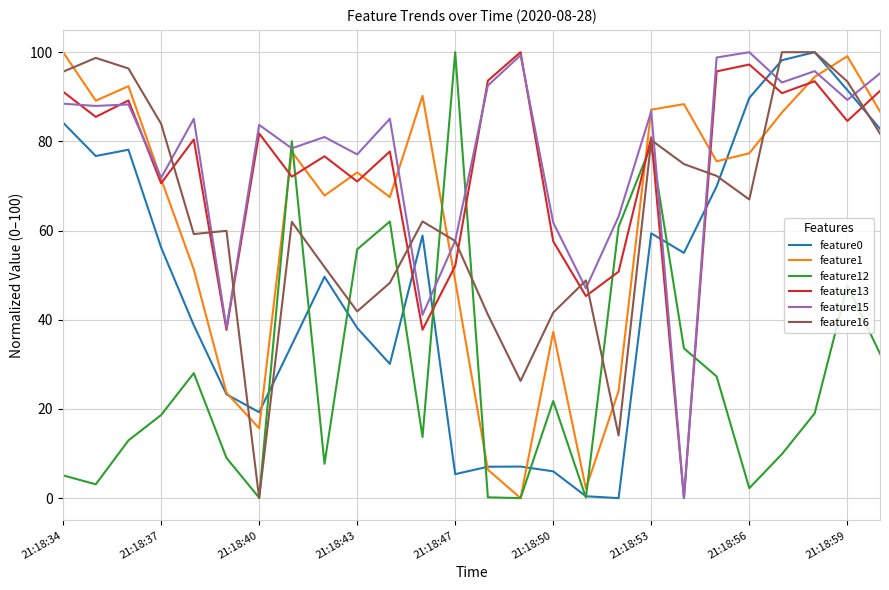

What are all the series names shown in the legend?

feature0, feature1, feature12, feature13, feature15, feature16